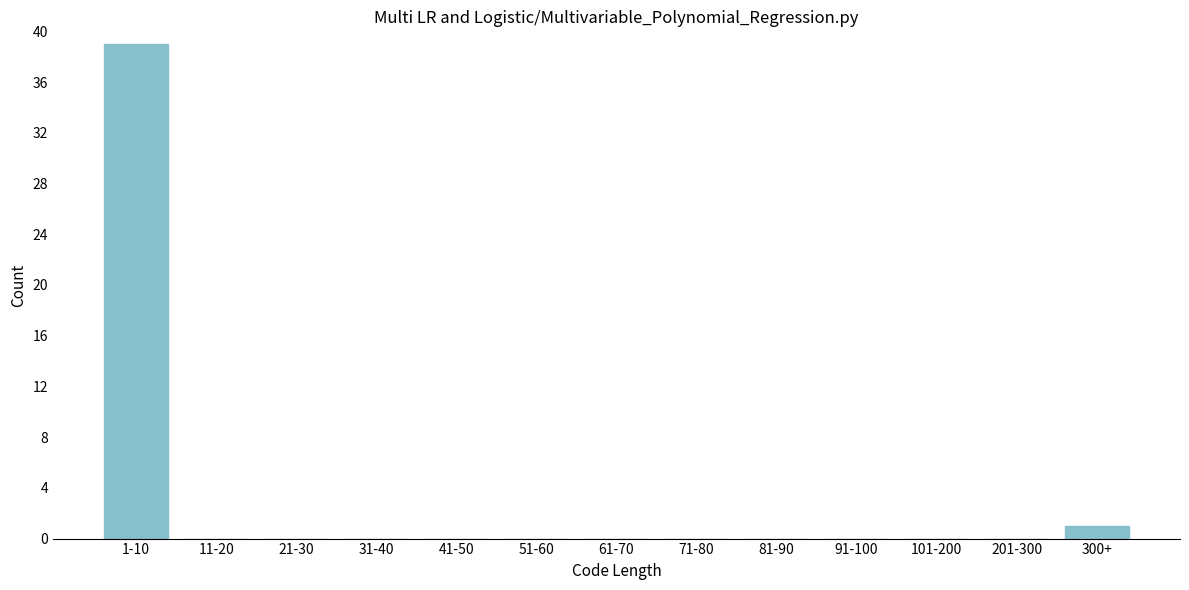

Reading left to right, transcribe all the data shown in this chart.

1-10=39	11-20=0	21-30=0	31-40=0	41-50=0	51-60=0	61-70=0	71-80=0	81-90=0	91-100=0	101-200=0	201-300=0	300+=1